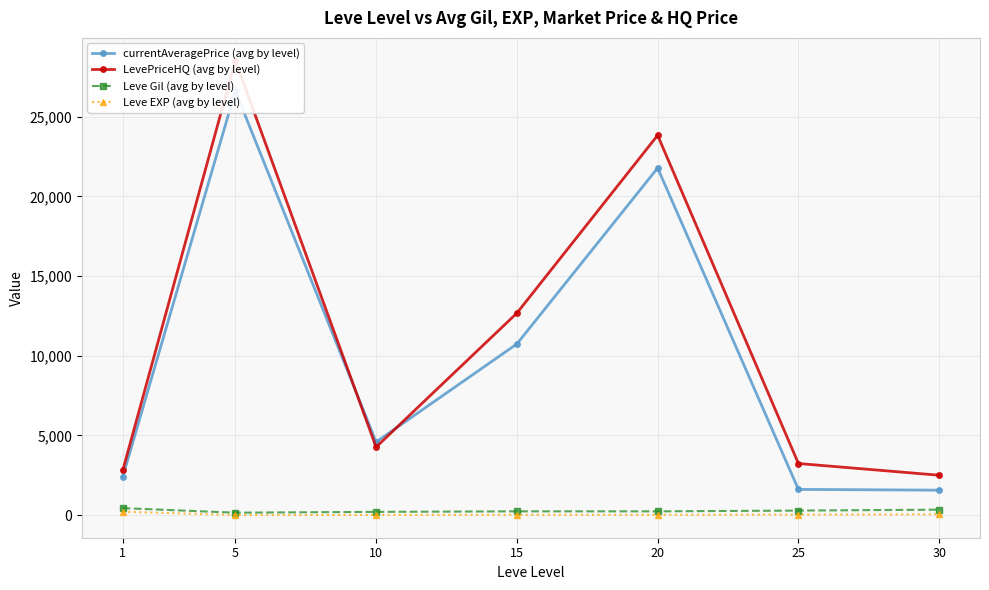

What is the total value across all series at 1?

5841.0